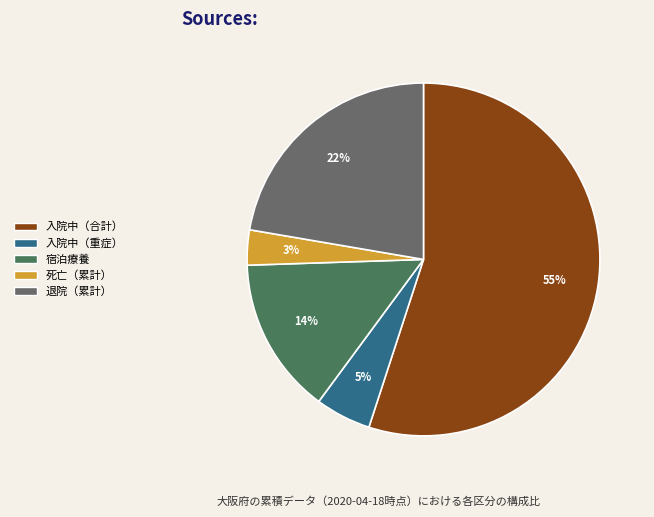

The 入院中（重症） slice represents 5% of the pie. True or false?

True